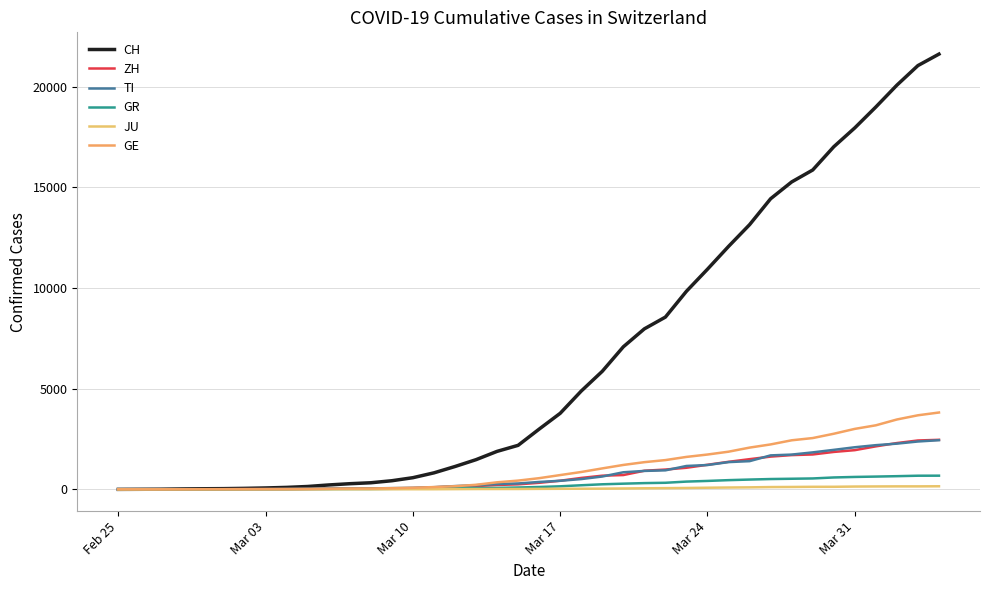

True or false: ZH and TI cross at least once.

True